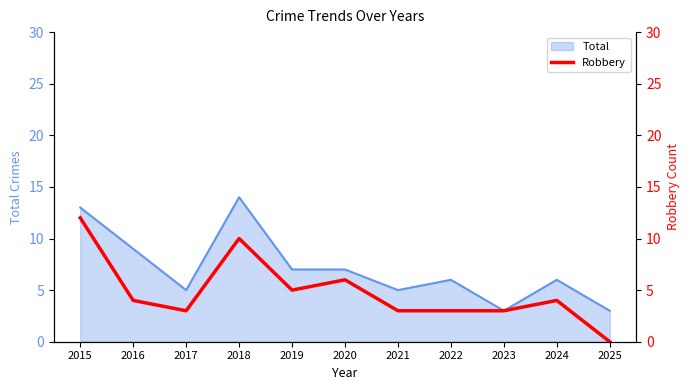

Where does the data first go above 4?

2015